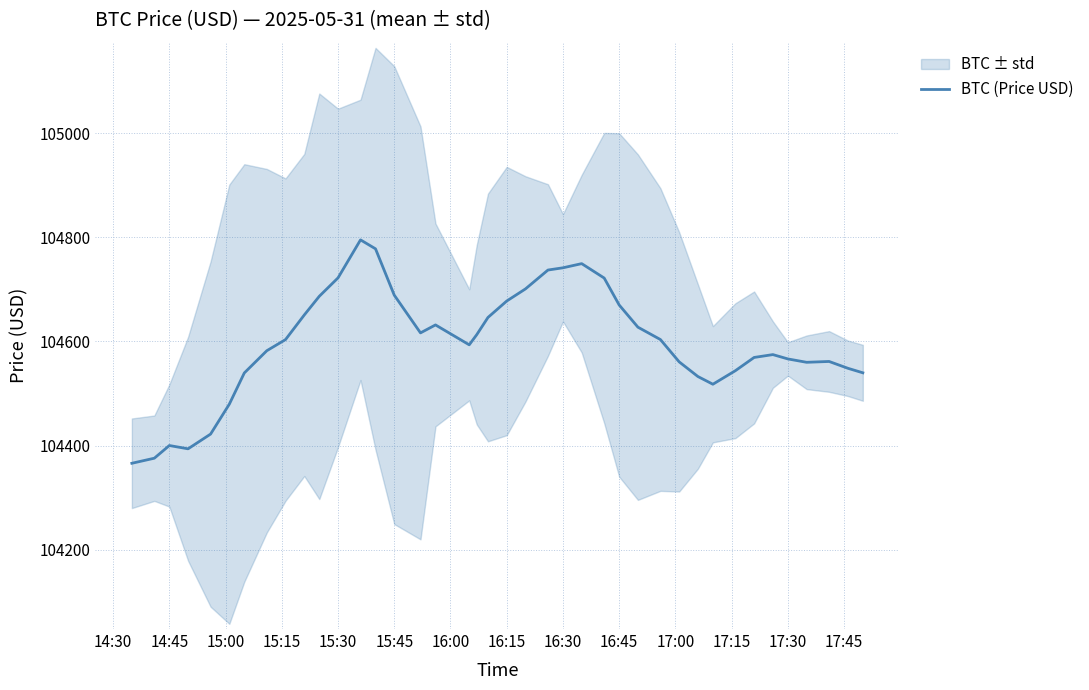

What is the maximum value for BTC (Price USD)?

104795.0